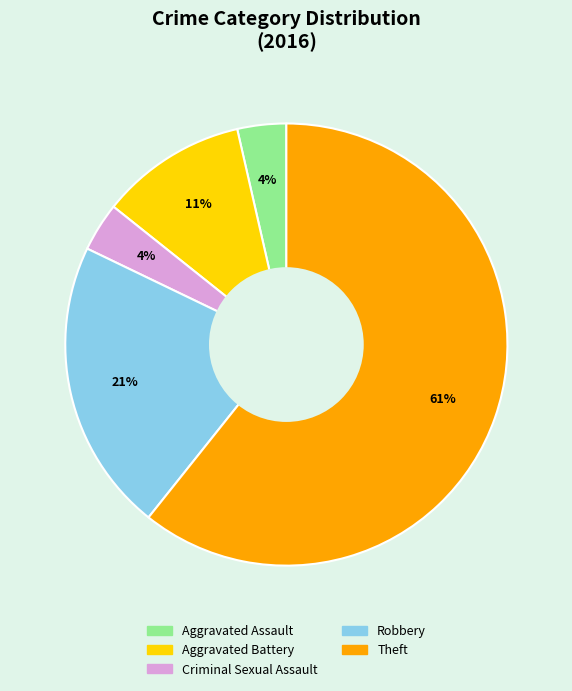

Approximately how many times larger is the value at Aggravated Assault compared to Theft?

0.1